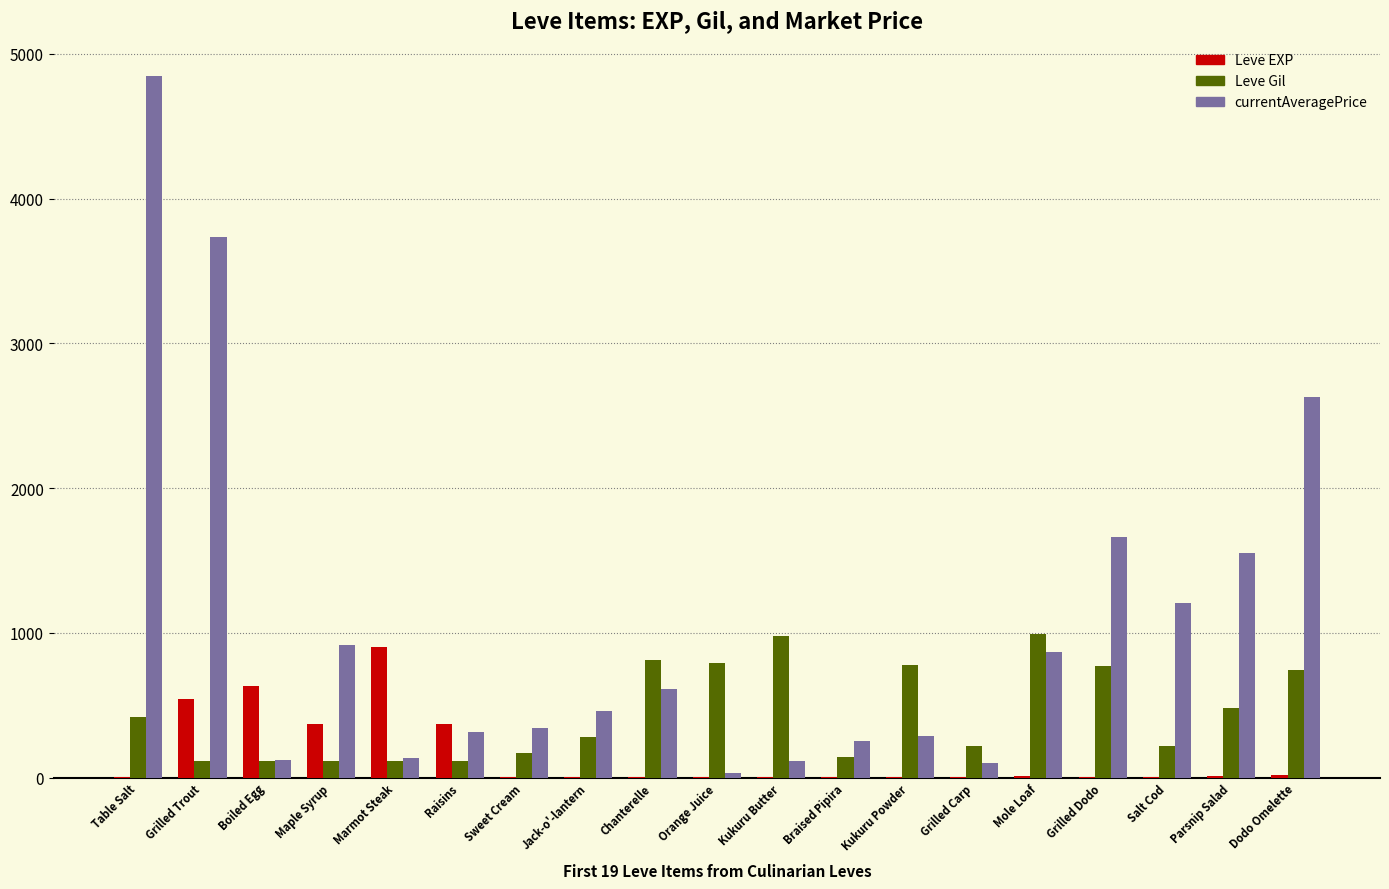

Between Jack-o'-lantern and Mole Loaf, which series saw the biggest shift?

Leve Gil